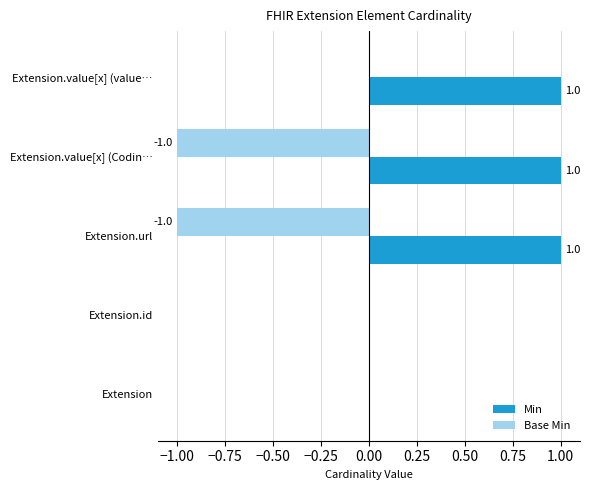

What is the sum of all Min values?

3